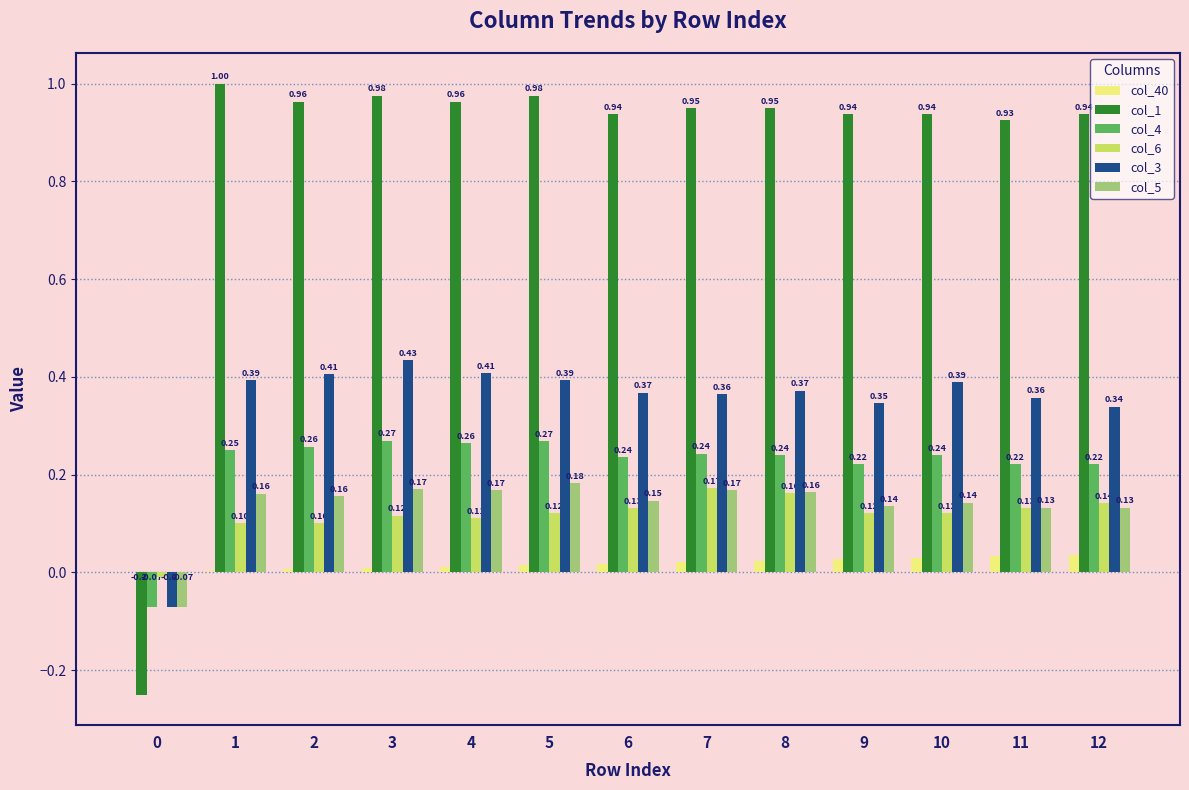

What is the sum of all col_4 values?

2.9